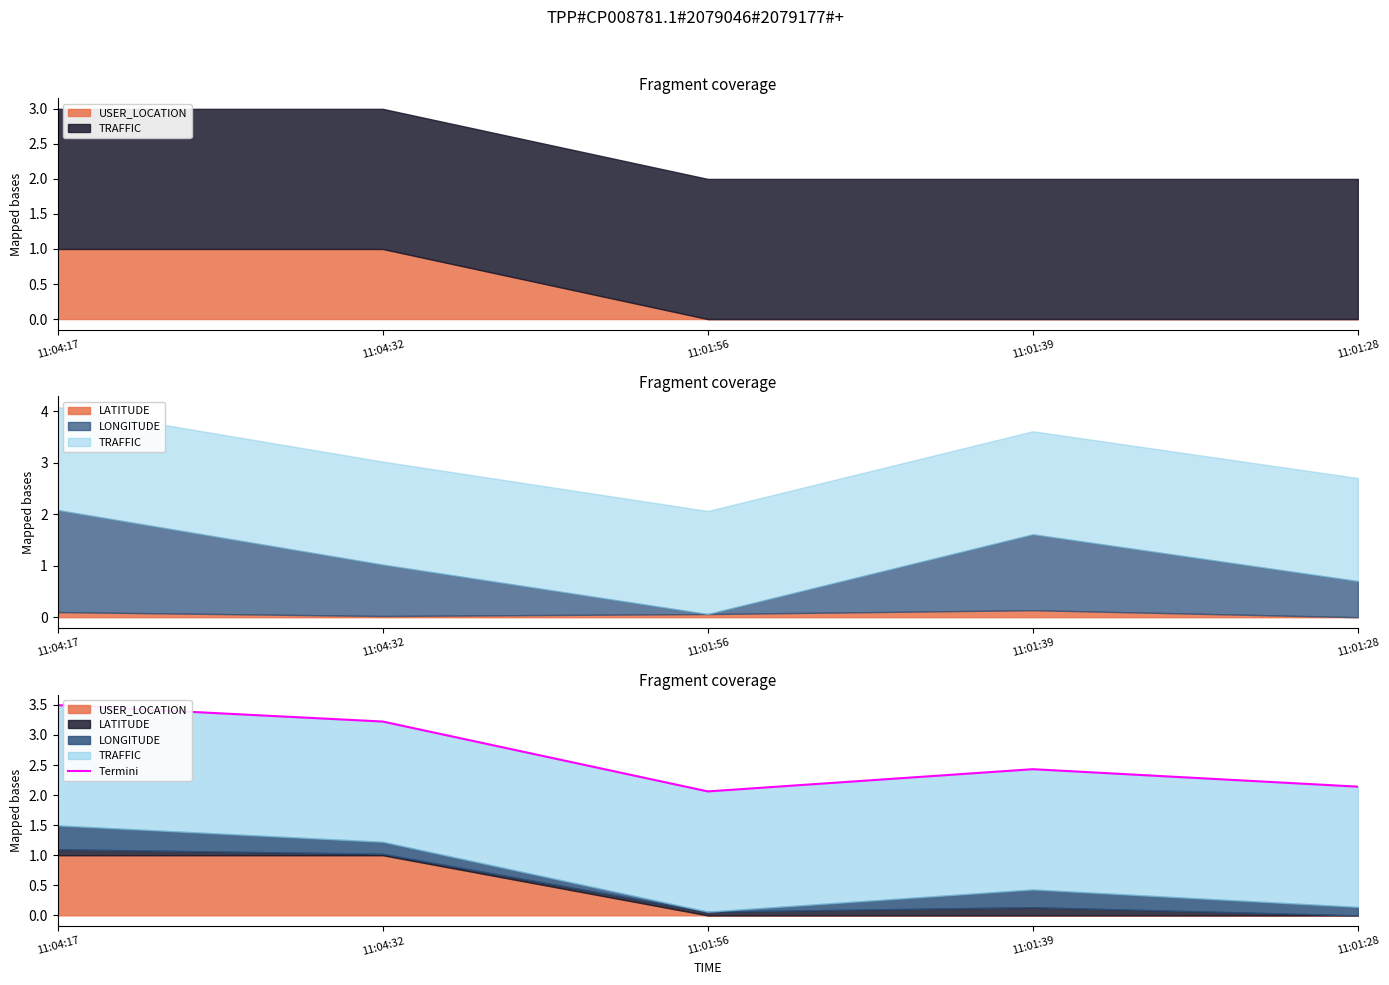

Approximately how many times larger is the value at 11:01:28 compared to 11:04:17?

0.6